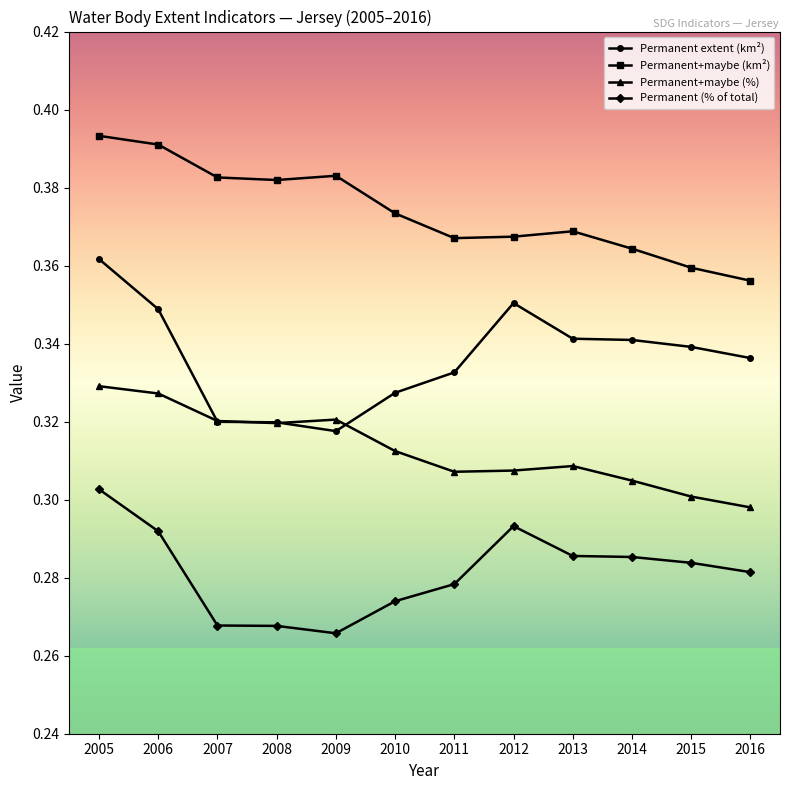

Count the Permanent extent (km²) values in the range 0 to 1.

12